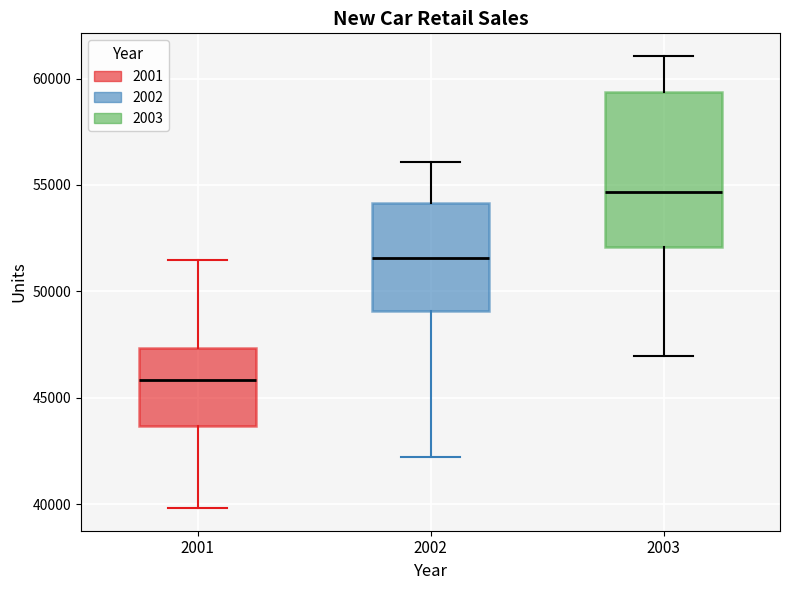

Reading left to right, read every box against the y-axis: the position of its median line, the range the box covers, and the ends of its whiskers. The values are not printed on the chart, so give them approximately, as read against the axis.

2001: median 46000, box 43500 to 47500, whiskers 40000 to 51500
2002: median 51500, box 49000 to 54000, whiskers 42000 to 56000
2003: median 54500, box 52000 to 59500, whiskers 47000 to 61000